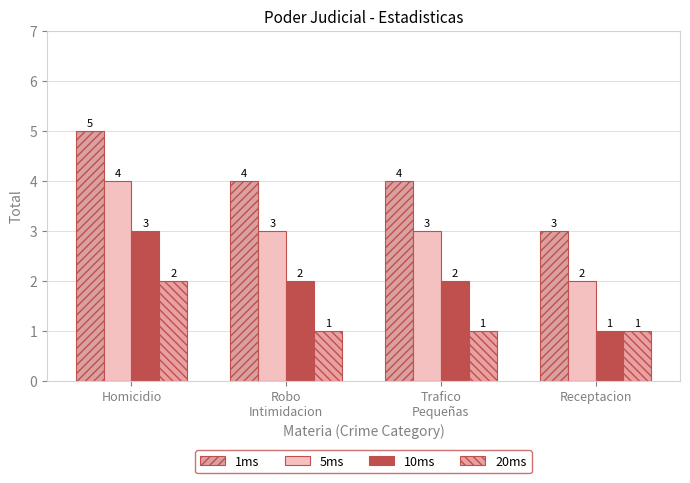

What is the label of the 1st bar from the right?

Receptacion